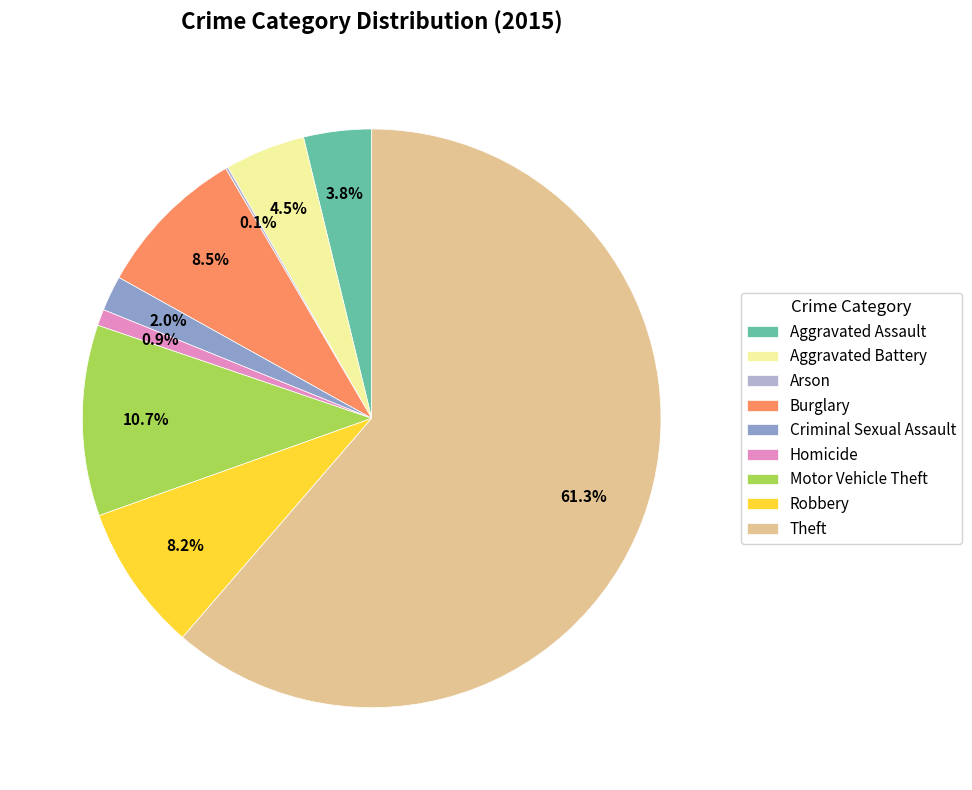

To the nearest percent, what is the difference between the largest and smallest slice percentages?

61%